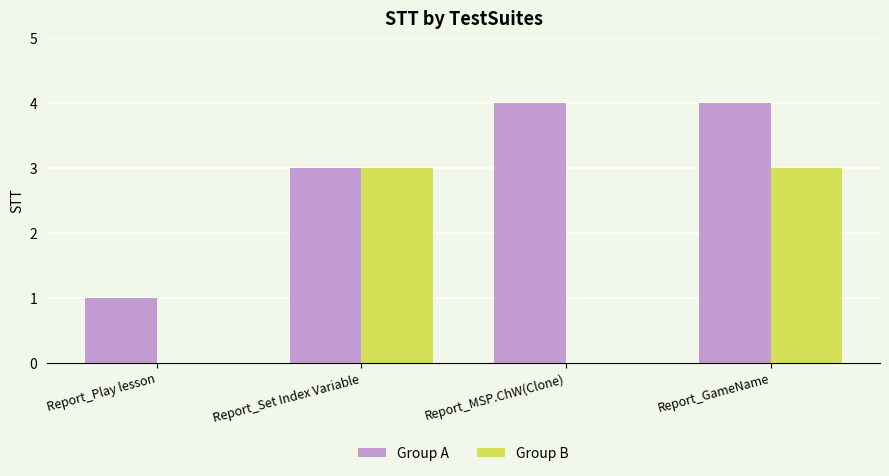

Between Report_Play lesson and Report_Set Index Variable, which series saw the biggest shift?

Group B